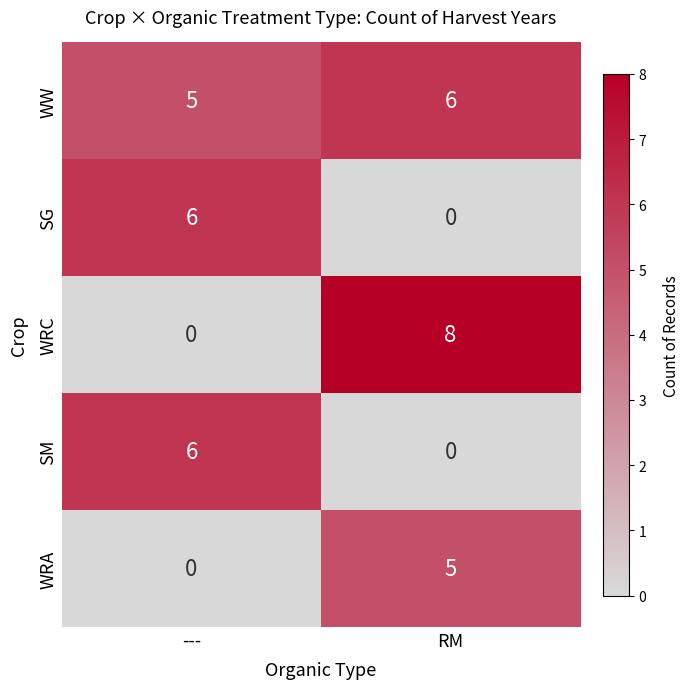

Rank the categories by WW value from highest to lowest.

RM, ---